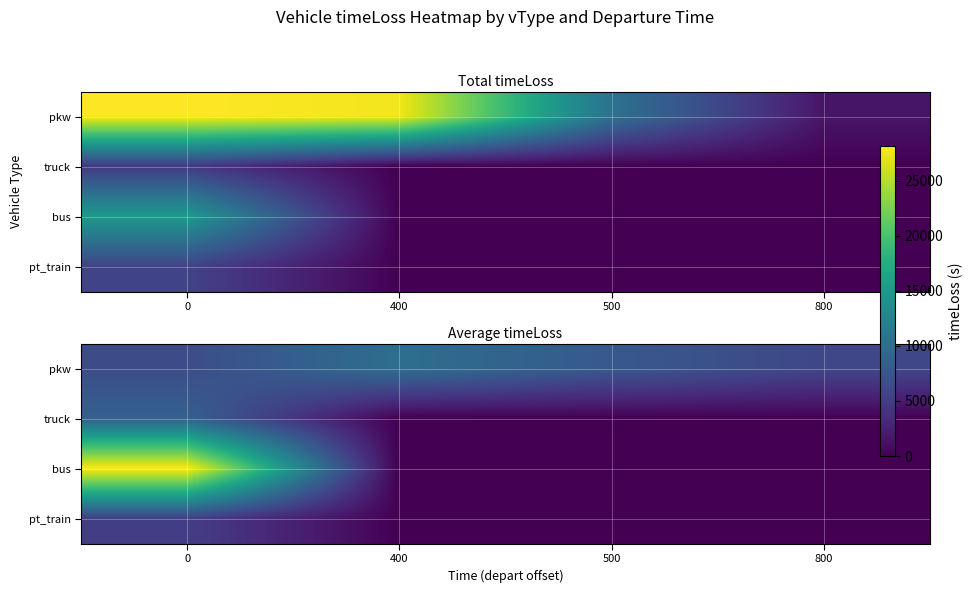

True or false: row_0 has a value of 14207.0 at 400.

False